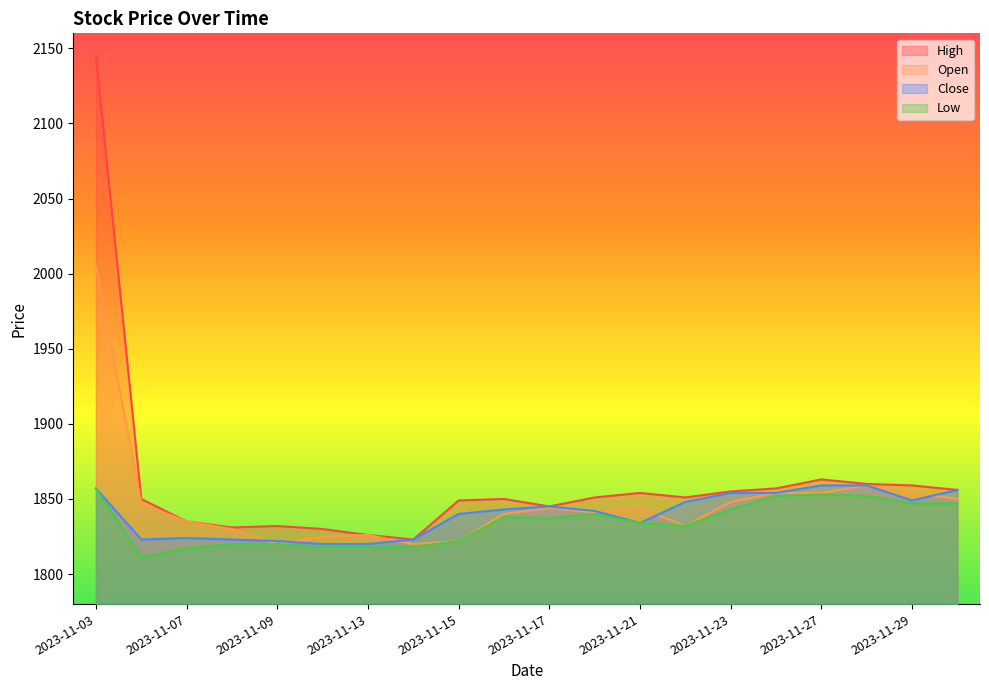

Reading left to right, what are all the values shown in this chart?

High: 2145	1850	1835	1831	1832	1830	1826	1823	1849	1850	1845	1851	1854	1851	1855	1857	1863	1860	1859	1856
Open: 2005	1847	1835	1830	1820	1825	1826	1820	1822	1840	1844	1841	1844	1832	1848	1854	1854	1859	1854	1850
Close: 1857	1823	1824	1823	1822	1820	1820	1823	1840	1843	1845	1842	1834	1848	1854	1854	1859	1859	1849	1856
Low: 1857	1811	1817	1820	1820	1818	1818	1818	1822	1838	1837	1840	1834	1832	1843	1852	1853	1852	1847	1847